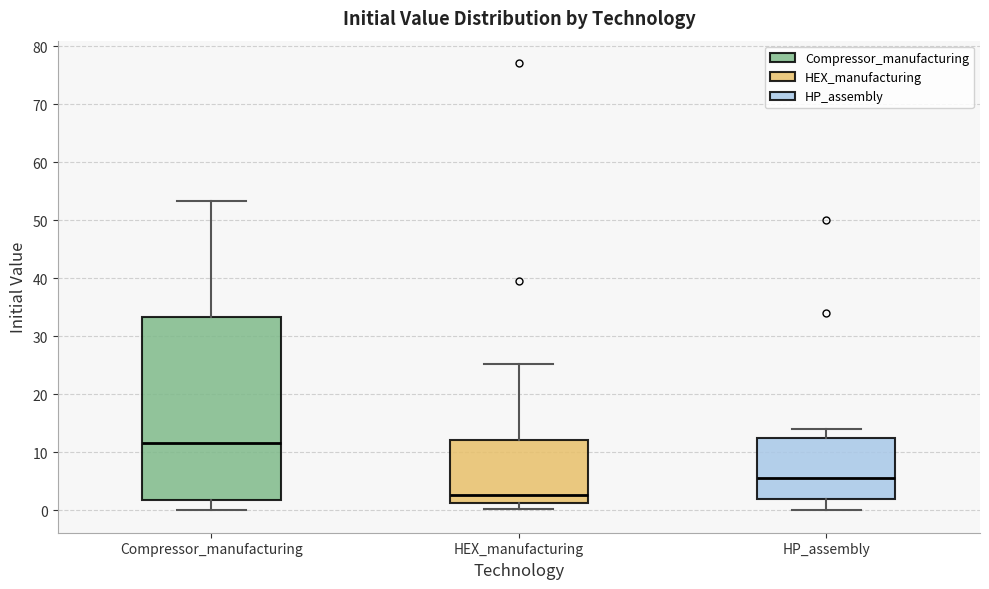

Which box is the tallest, from its lower edge to its upper edge?

Compressor_manufacturing